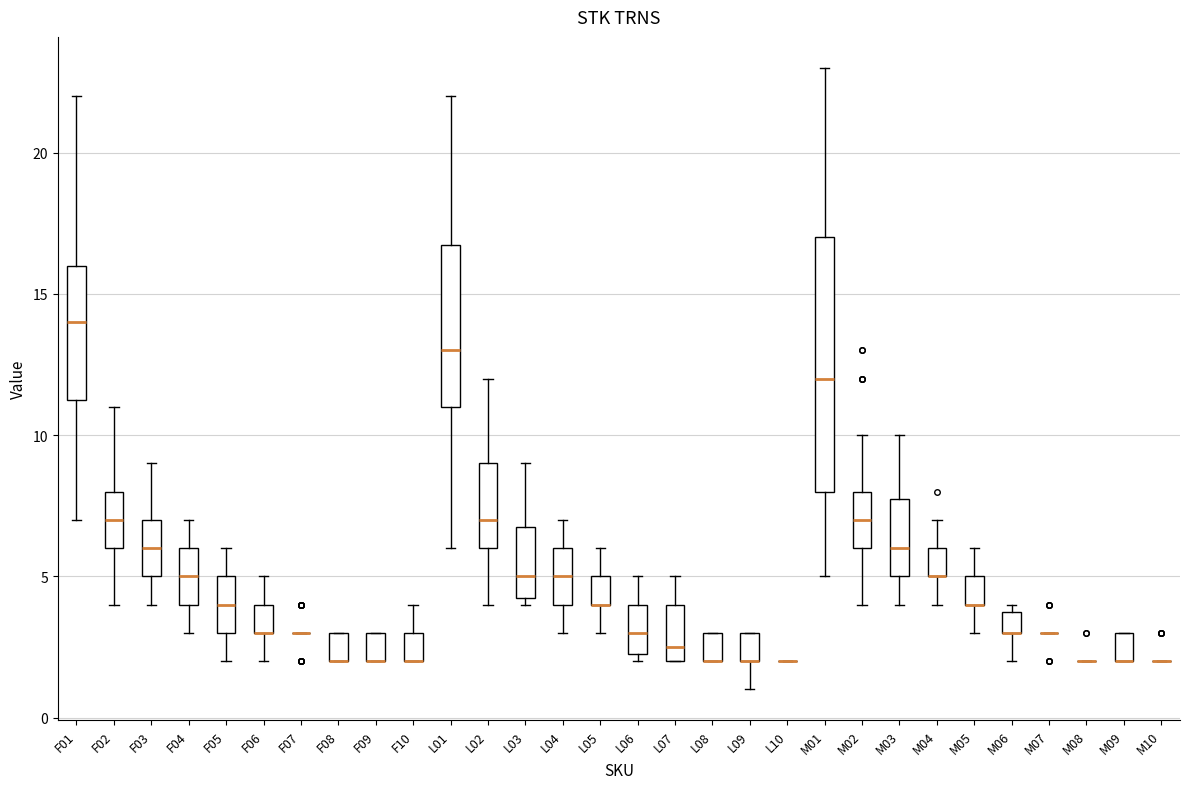

Where does the lower whisker of the box for F01 end on the y-axis? The values are not printed on the chart, so give them approximately, as read against the axis.

7.0